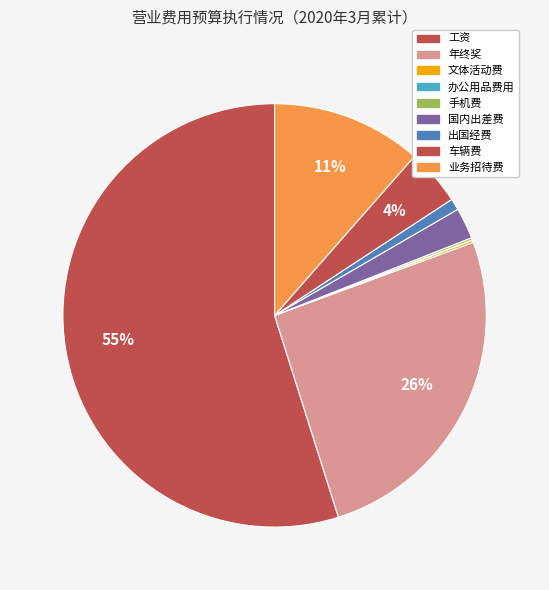

Which category has the smallest portion of the pie?

办公用品费用